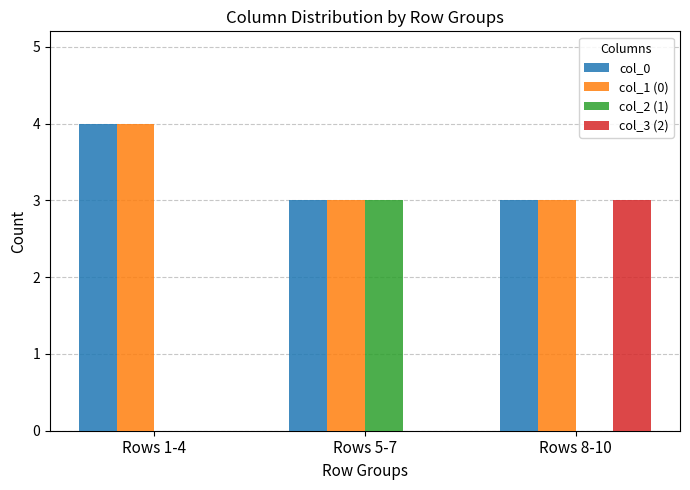

How many groups of bars are there?

3